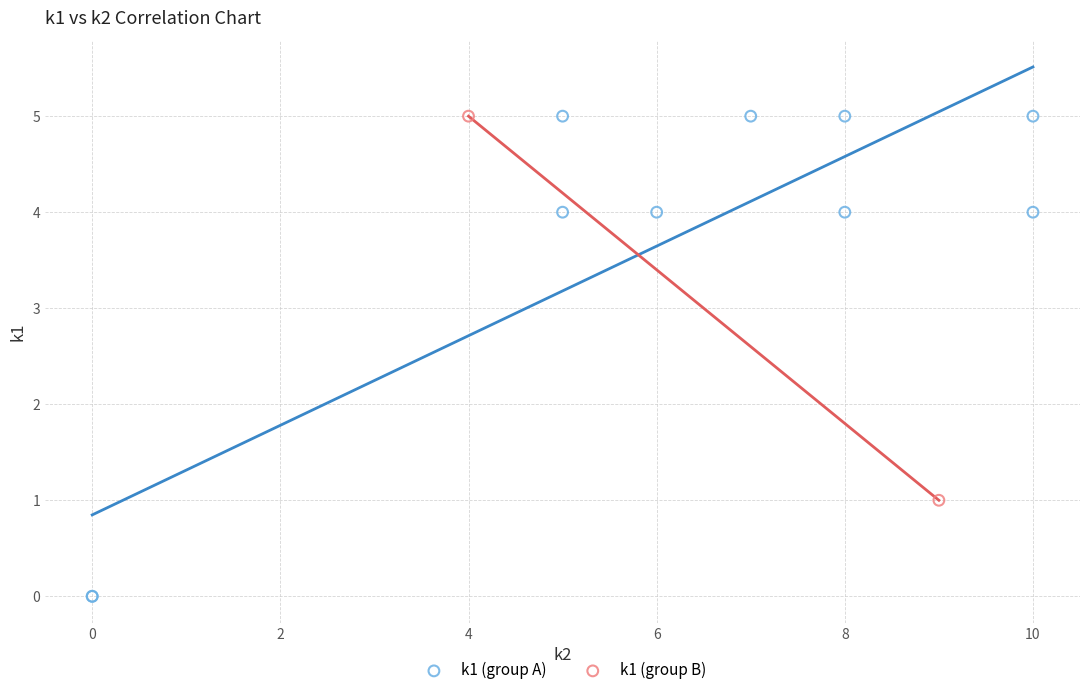

What are all the series names shown in the legend?

k1 (group A), k1 (group B)